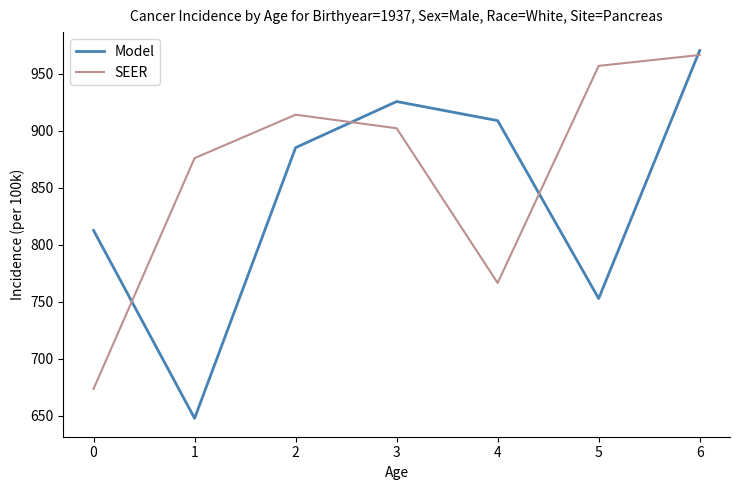

Rank the series by their maximum value, from highest to lowest.

Model, SEER